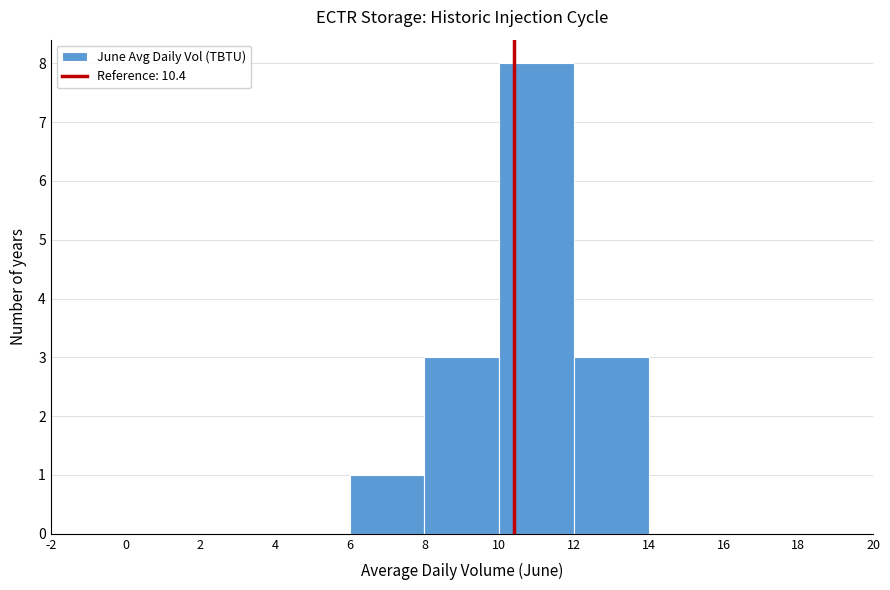

Reading left to right, transcribe this chart: for each bar, give the range it covers on the x-axis and its height. The values are not printed on the chart, so give them approximately, as read against the axis.

-2 to 0: 0
0 to 2: 0
2 to 4: 0
4 to 6: 0
6 to 8: 1
8 to 10: 3
10 to 12: 8
12 to 14: 3
14 to 16: 0
16 to 18: 0
18 to 20: 0